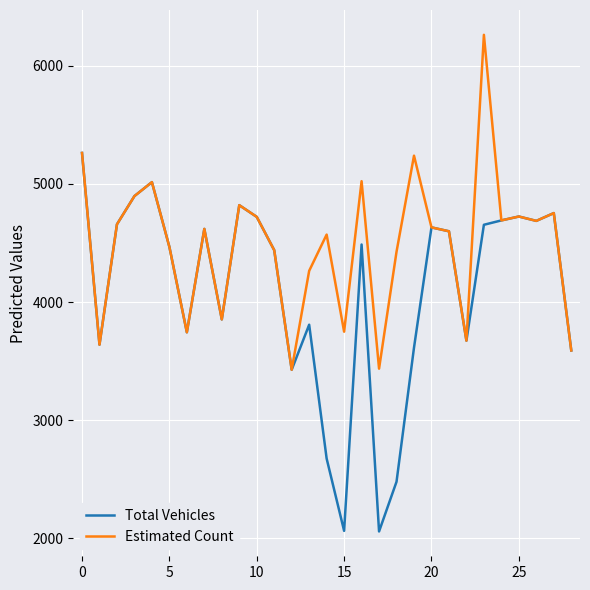

List the series in order of their overall mean, highest first.

Estimated Count, Total Vehicles